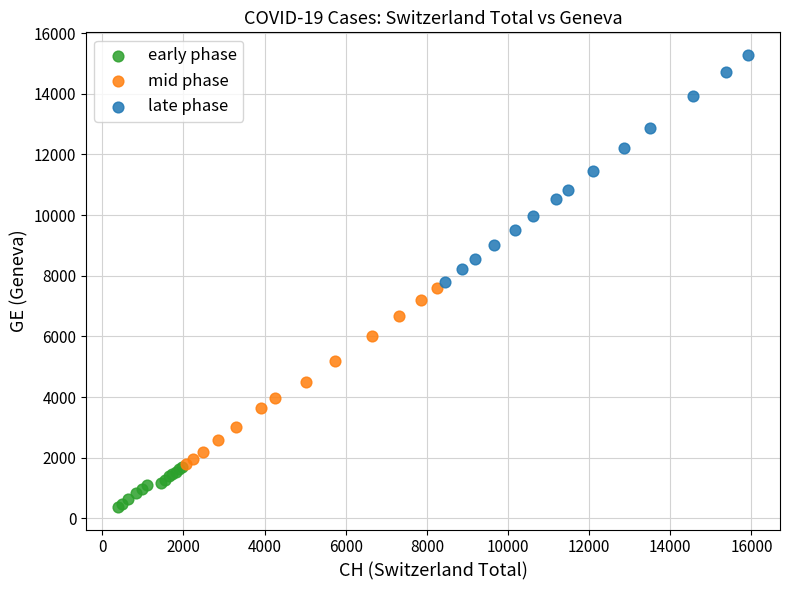

Which series has the largest Y range (max minus min)?

late phase